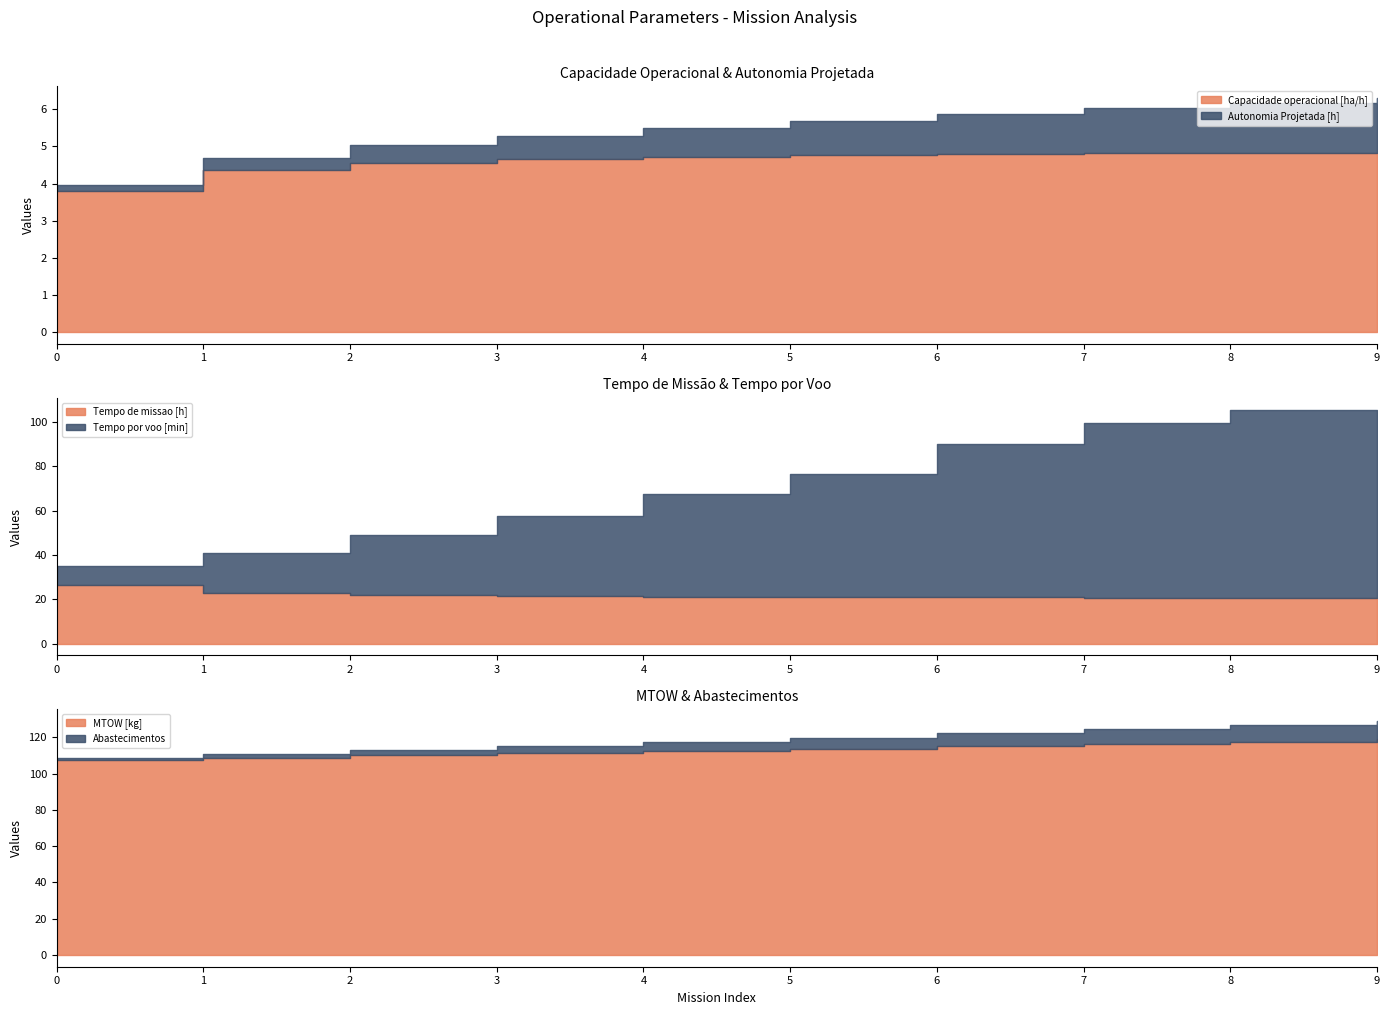

Does the chart have visible grid lines?

No